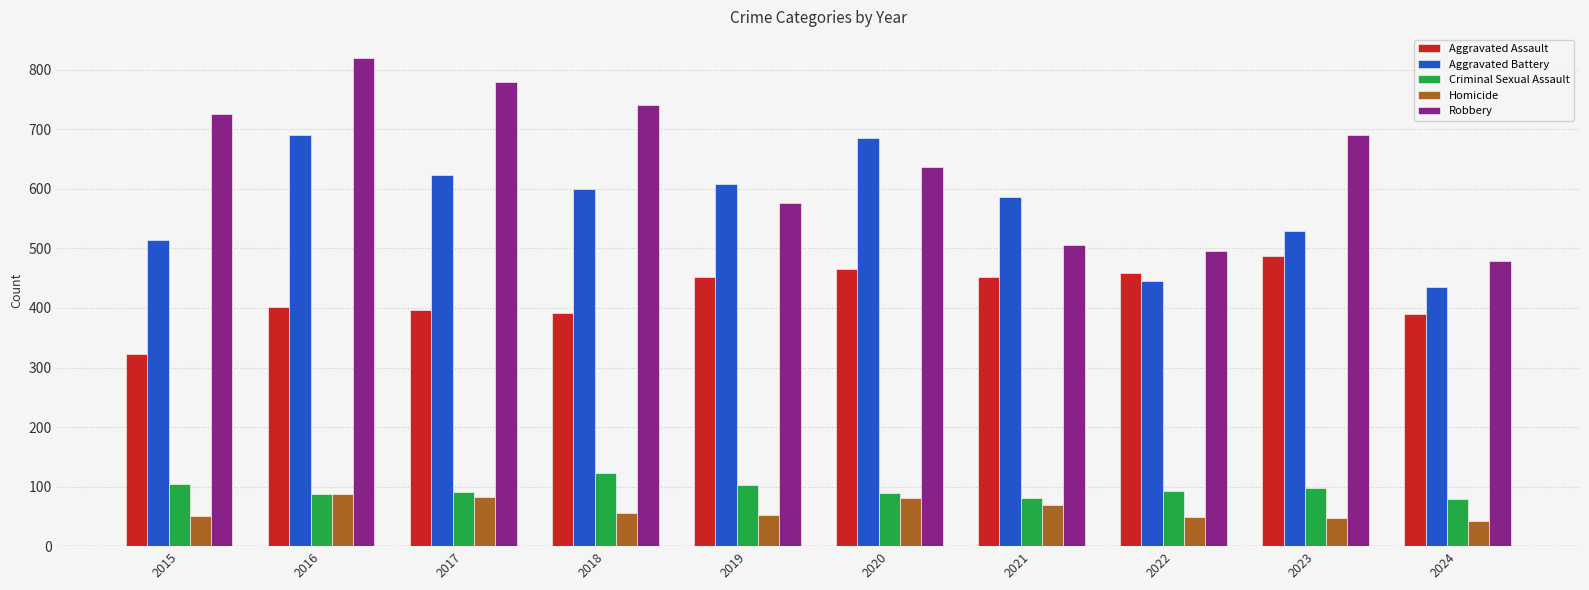

Does the chart contain stacked bars?

No